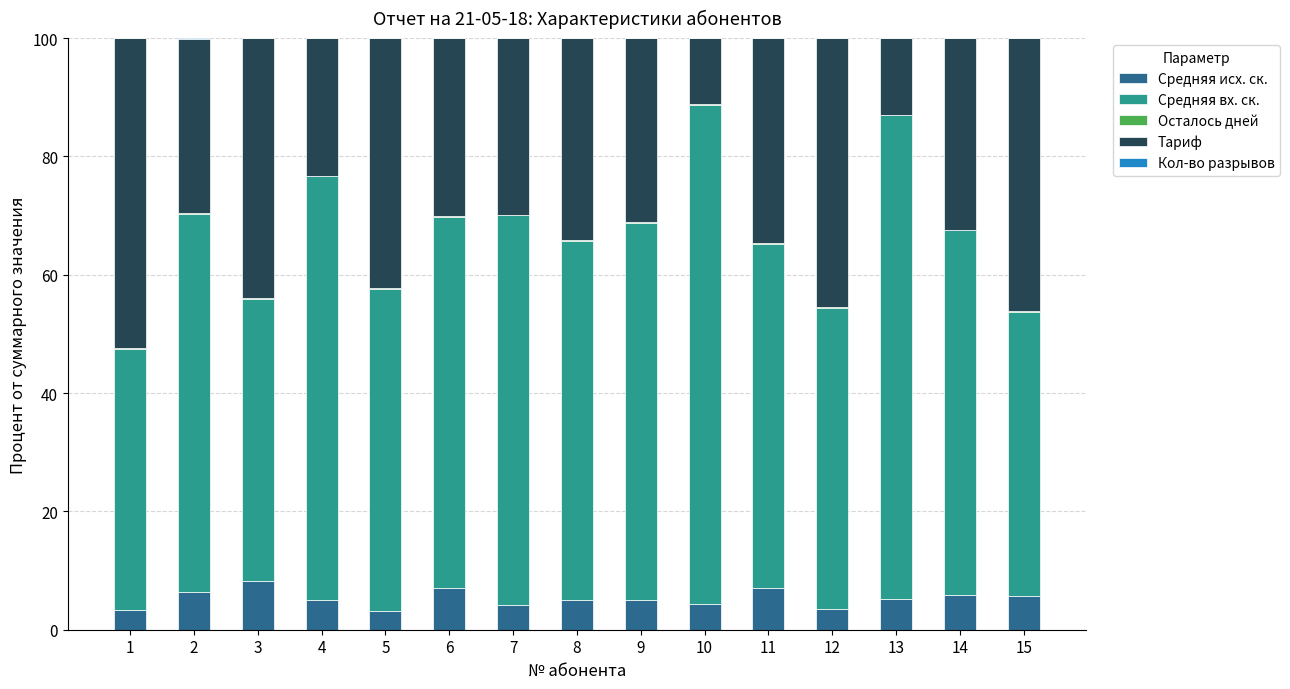

Are the bars grouped side by side (vs. stacked)?

No